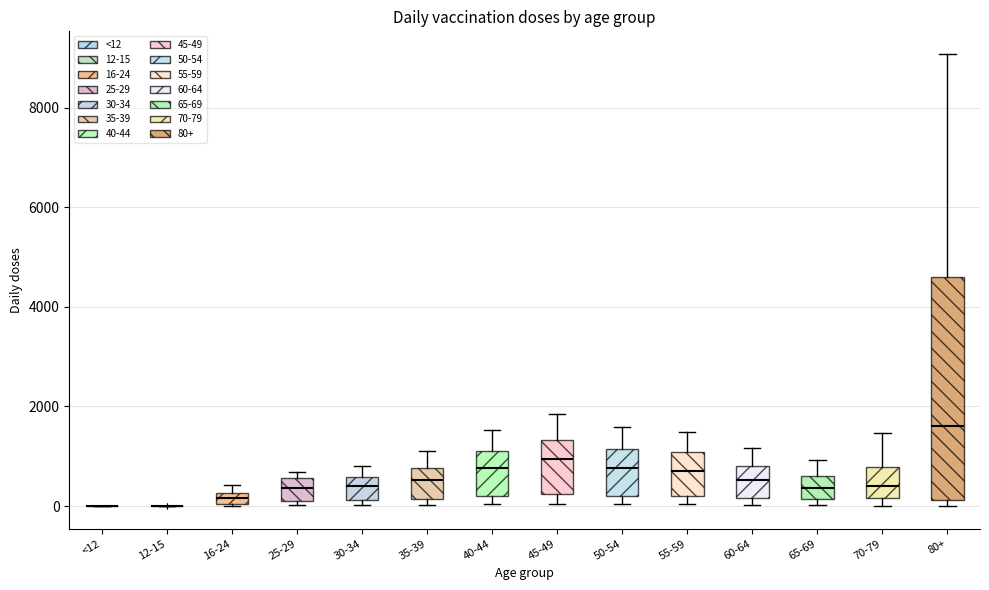

Where is the lower edge of the box for 16-24 on the y-axis? The values are not printed on the chart, so give them approximately, as read against the axis.

0